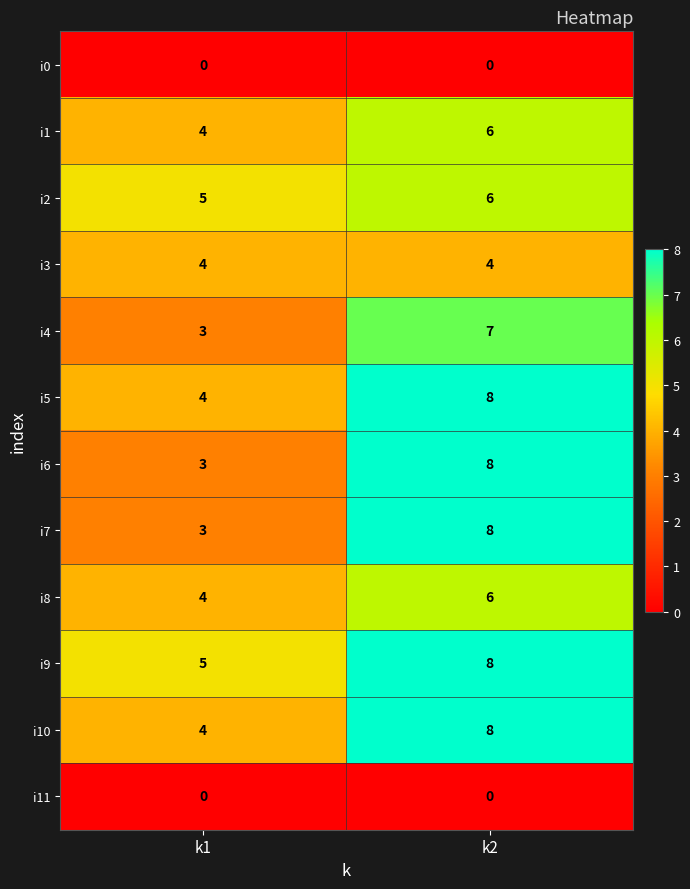

What is the maximum value for i7?

8